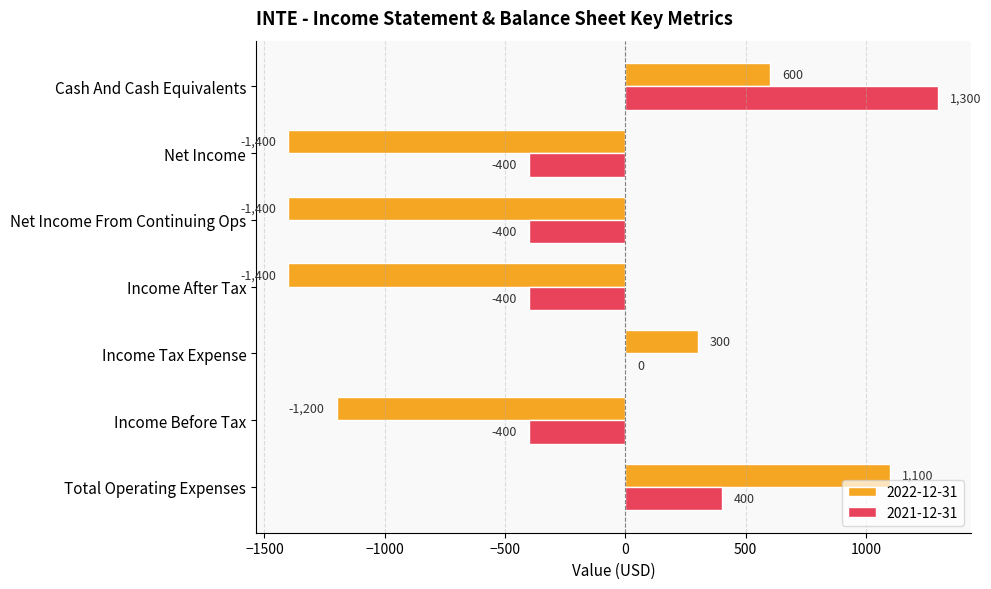

The value of 2022-12-31 at Income After Tax is -1400. True or false?

True